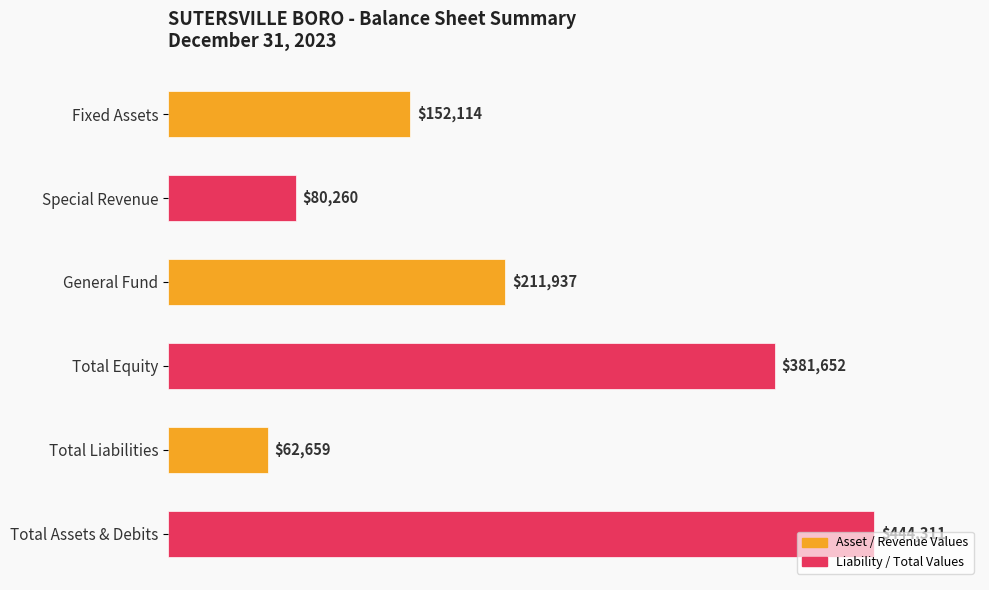

Reading right to left, list all the values displayed in this chart.

152114	80260	211937	381652	62659	444311